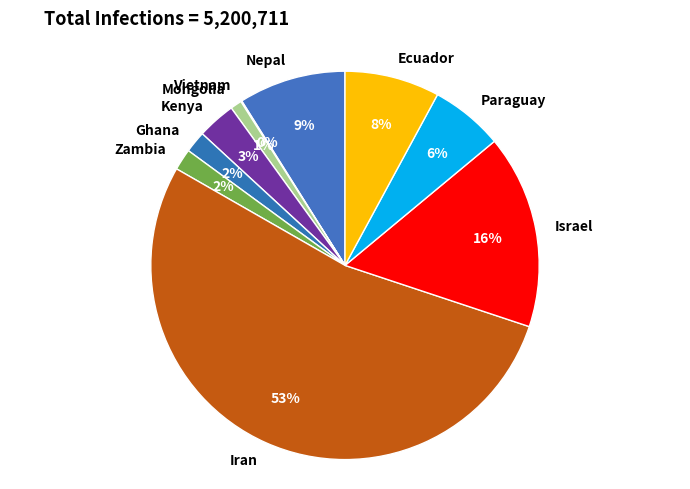

What is the largest slice in the pie chart?

Iran